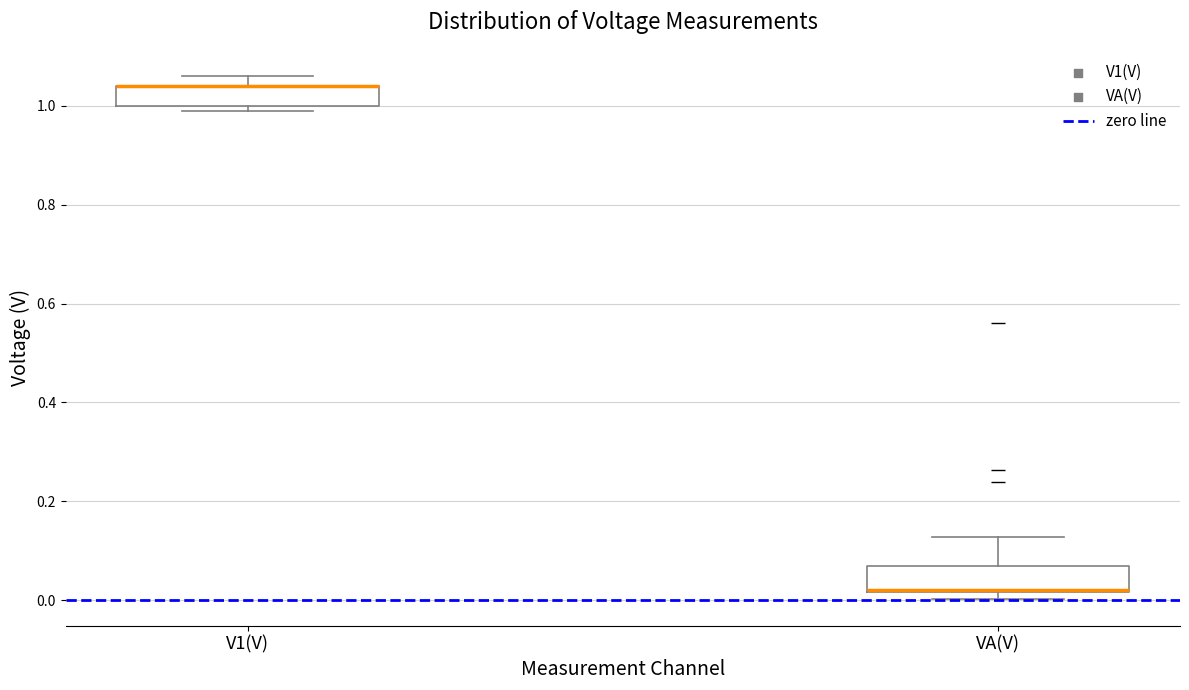

Where is the upper edge of the box for V1(V) on the y-axis? The values are not printed on the chart, so give them approximately, as read against the axis.

1.04